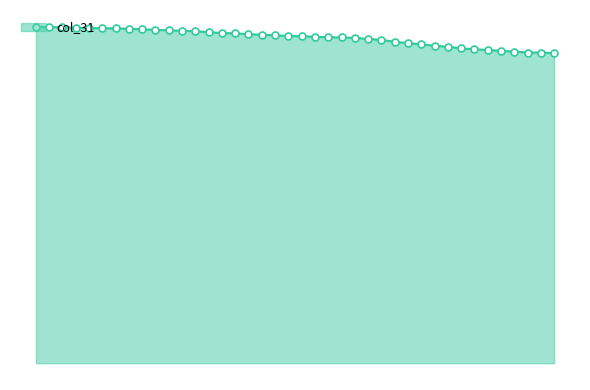

Reading left to right, transcribe all the data shown in this chart.

0=28.4	1=28.4	2=28.4	3=28.3	4=28.3	5=28.3	6=28.3	7=28.2	8=28.2	9=28.1	10=28.1	11=28.1	12=28.0	13=27.9	14=27.9	15=27.8	16=27.8	17=27.7	18=27.7	19=27.6	20=27.6	21=27.6	22=27.5	23=27.5	24=27.5	25=27.4	26=27.3	27=27.1	28=27.0	29=26.9	30=26.8	31=26.7	32=26.6	33=26.5	34=26.4	35=26.4	36=26.3	37=26.2	38=26.2	39=26.2